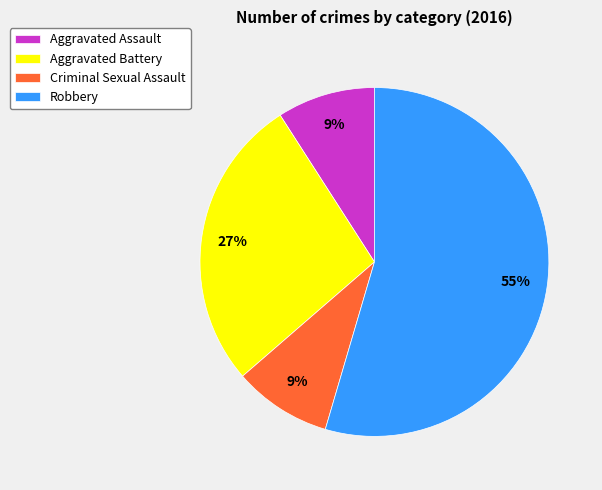

What is the majority slice?

Robbery